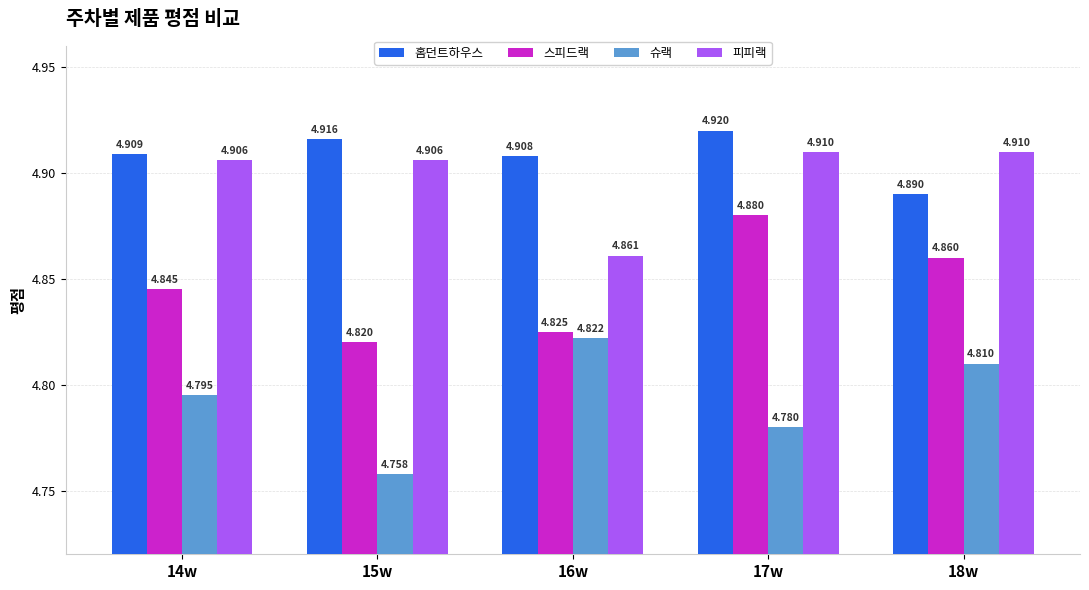

At how many categories does at least one series exceed 4?

5